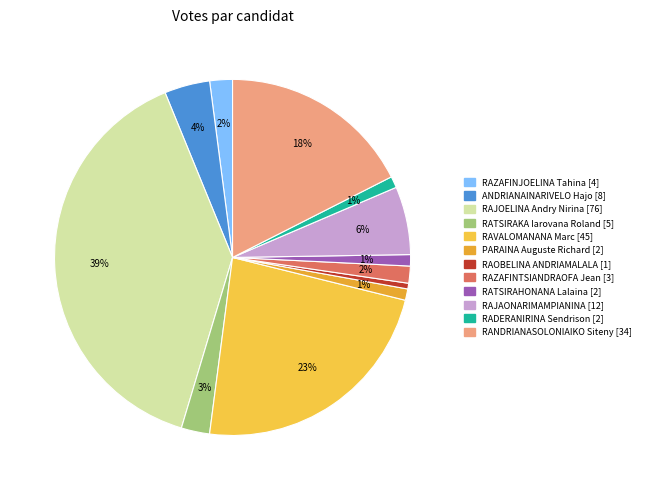

Is the sum of RAJAONARIMAMPIANINA [12] and RAOBELINA ANDRIAMALALA [1] greater than half?

No